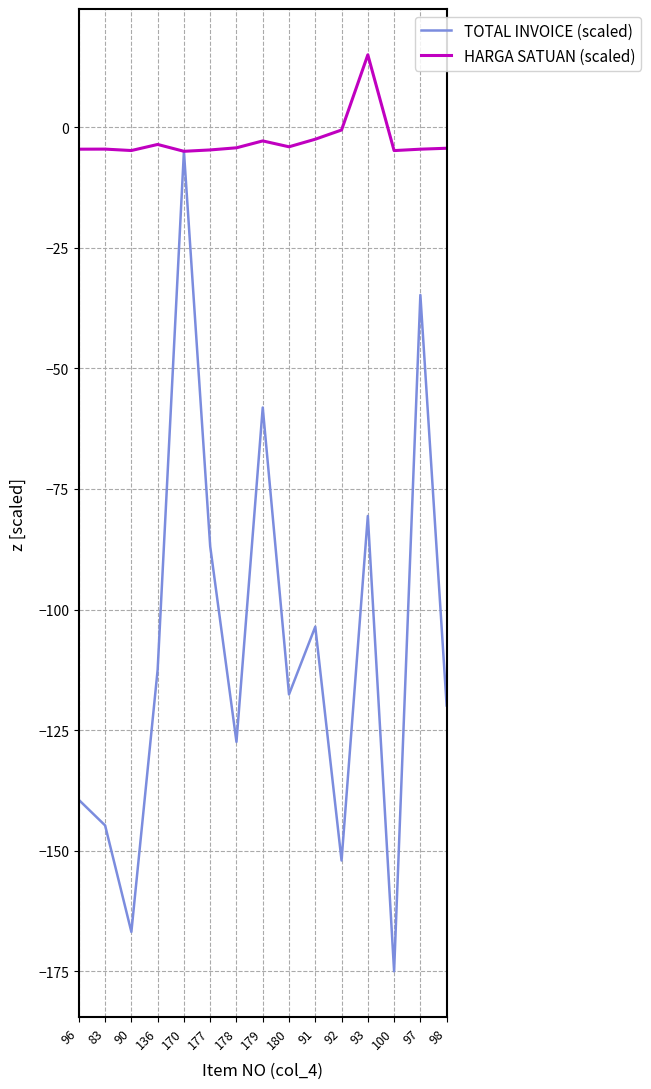

What is the difference between the maximum and second lowest values in the TOTAL INVOICE (scaled) series?

161.8